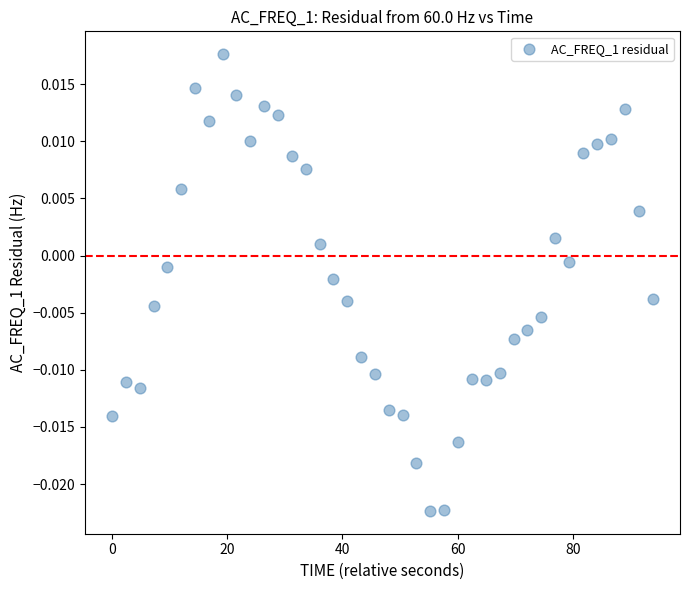

What is the range of X values (max minus min)?

93.9